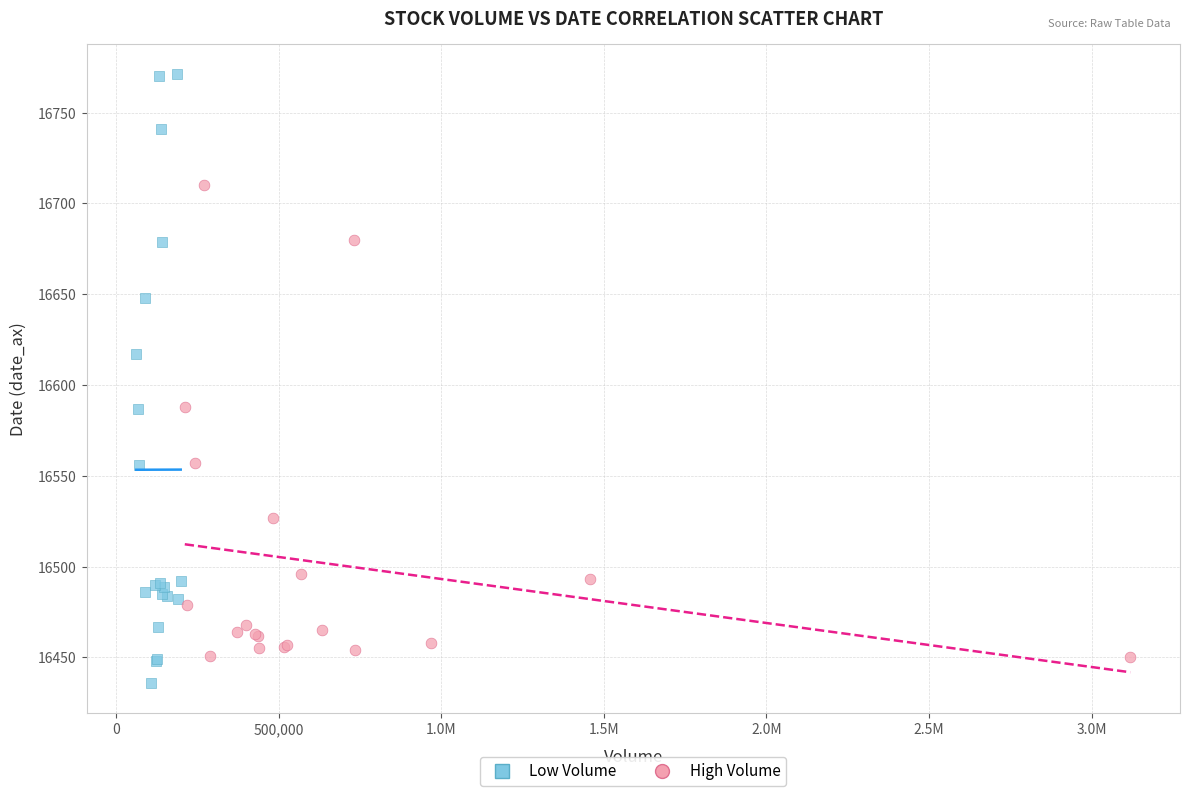

Which series contains the highest Y value?

Low Volume